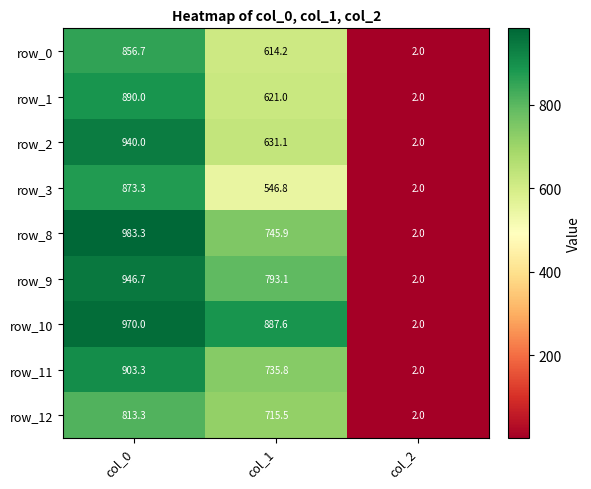

Reading left to right, transcribe all the data shown in this chart.

row_0: 856.7	614.2	2.0
row_1: 890.0	621.0	2.0
row_2: 940.0	631.1	2.0
row_3: 873.3	546.8	2.0
row_8: 983.3	745.9	2.0
row_9: 946.7	793.1	2.0
row_10: 970.0	887.6	2.0
row_11: 903.3	735.8	2.0
row_12: 813.3	715.5	2.0